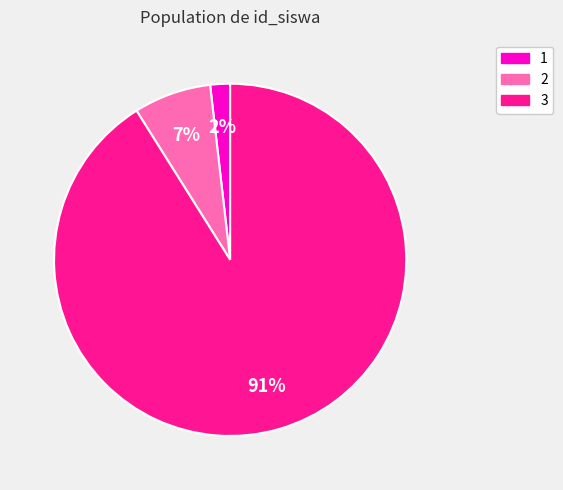

Which has a higher value, 3 or 1?

3